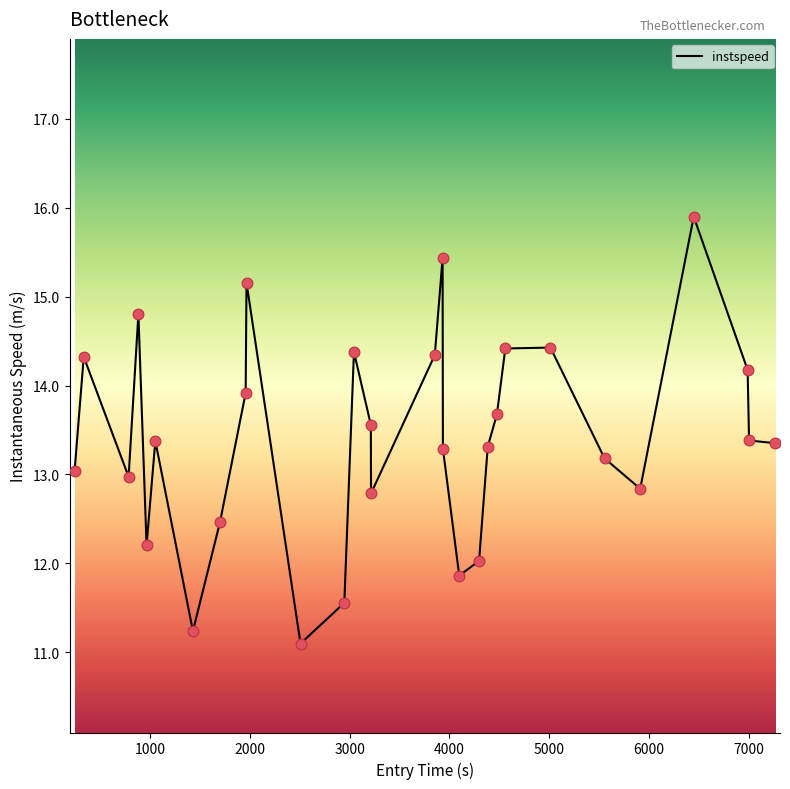

What is the minimum value shown in the chart?

11.1